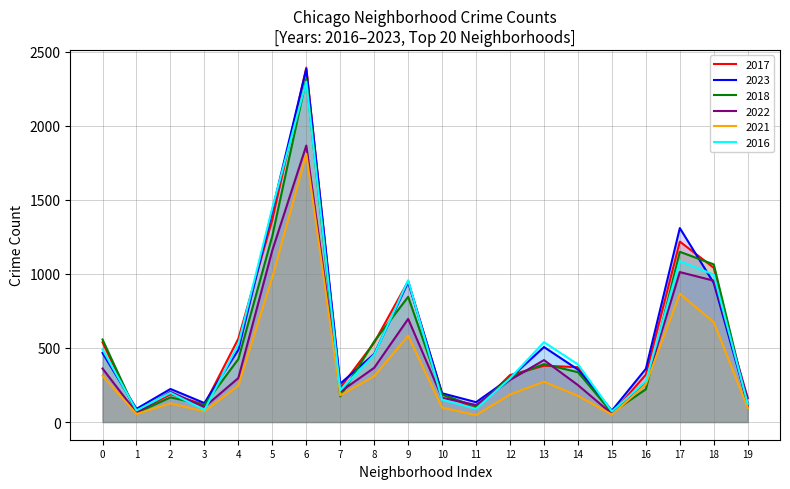

How many times do 2018 and 2017 cross each other?

10